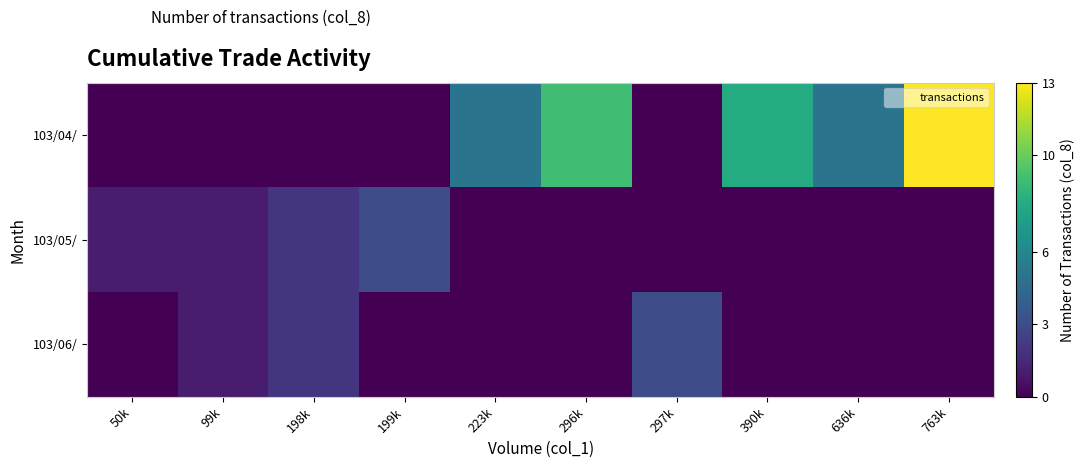

Count the number of data series in this chart.

3